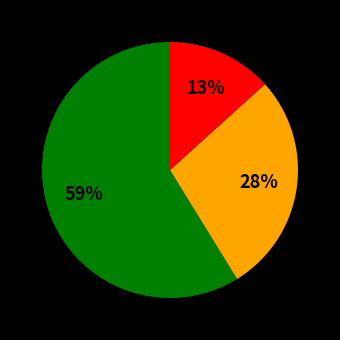

Does any single category account for the majority?

Yes